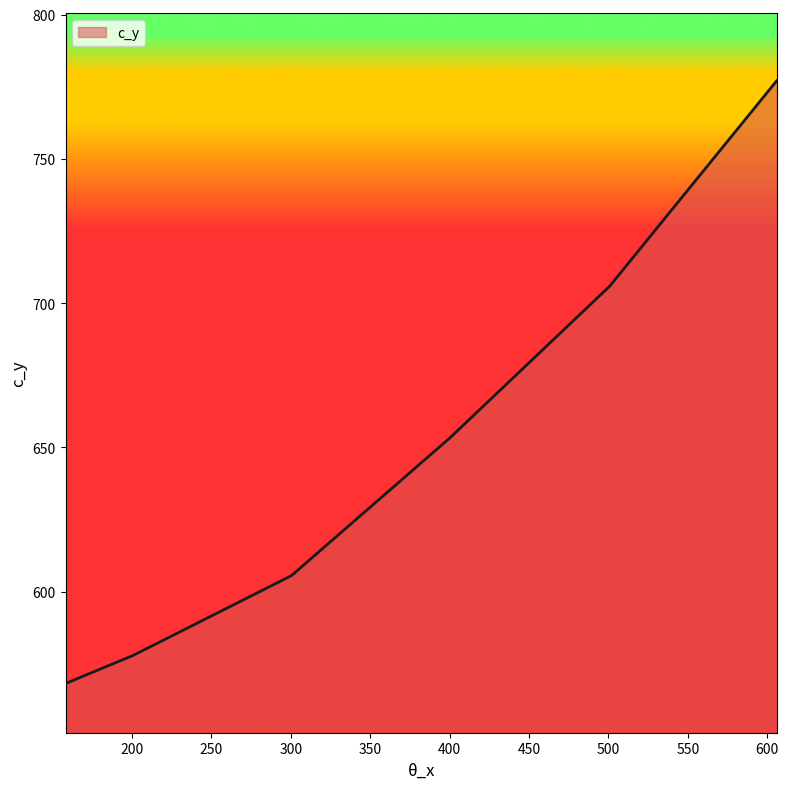

What is the maximum value shown in the chart?

777.1